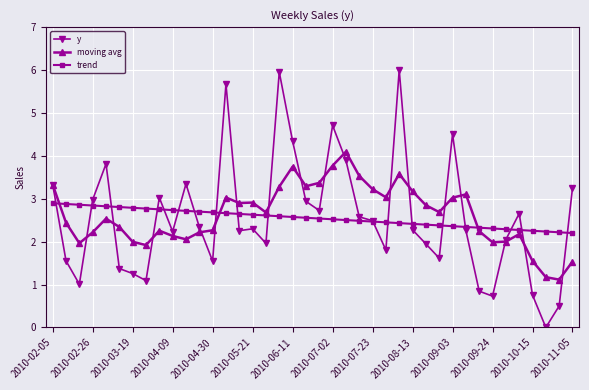

List the series in order of their peak value, highest first.

y, moving avg, trend